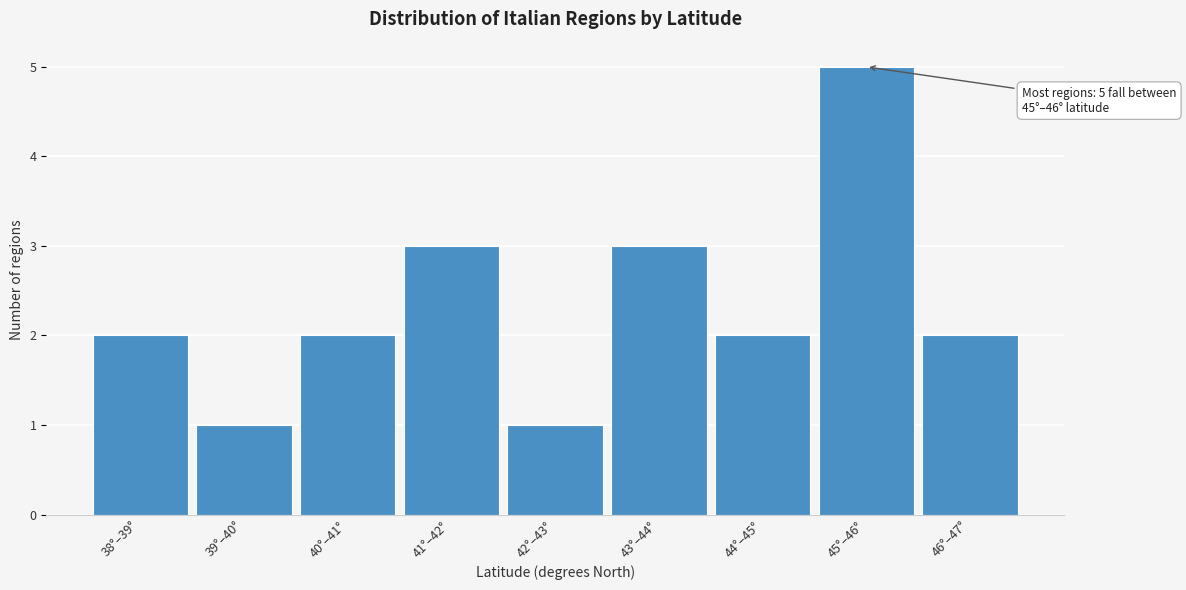

Reading left to right, extract all data points from this chart.

38°–39°=2	39°–40°=1	40°–41°=2	41°–42°=3	42°–43°=1	43°–44°=3	44°–45°=2	45°–46°=5	46°–47°=2